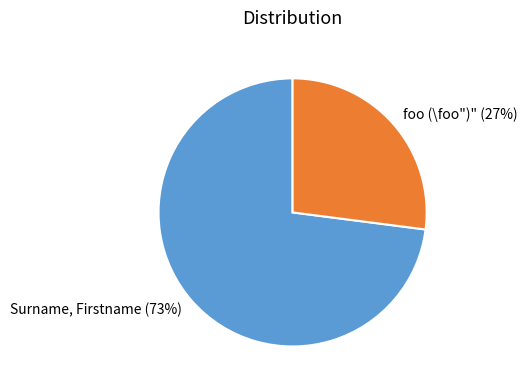

To the nearest percent, what portion does Surname, Firstname represent?

73%